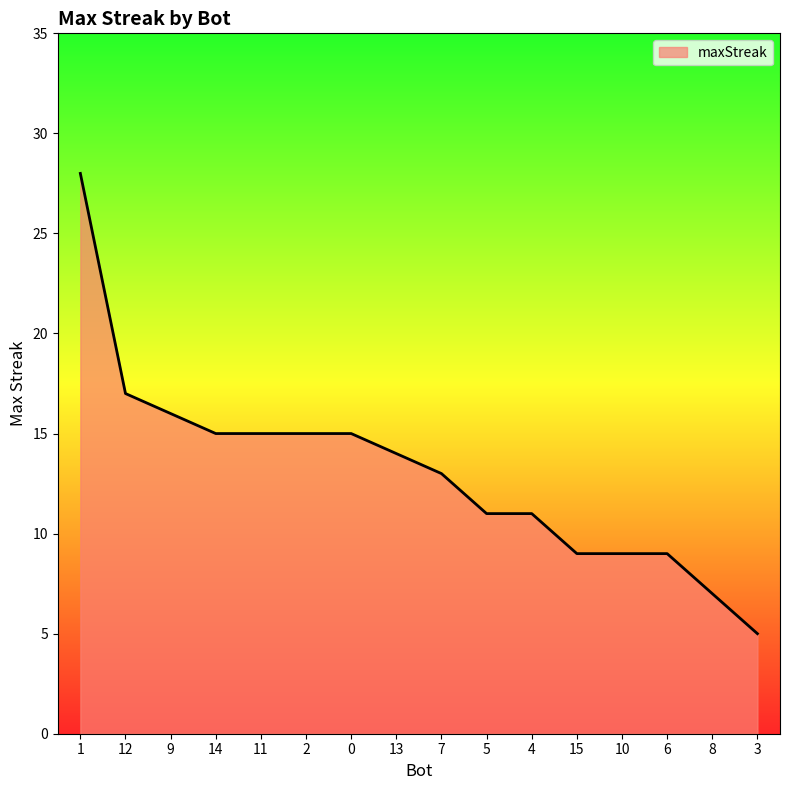

Reading right to left, what are all the values shown in this chart?

5	7	9	9	9	11	11	13	14	15	15	15	15	16	17	28